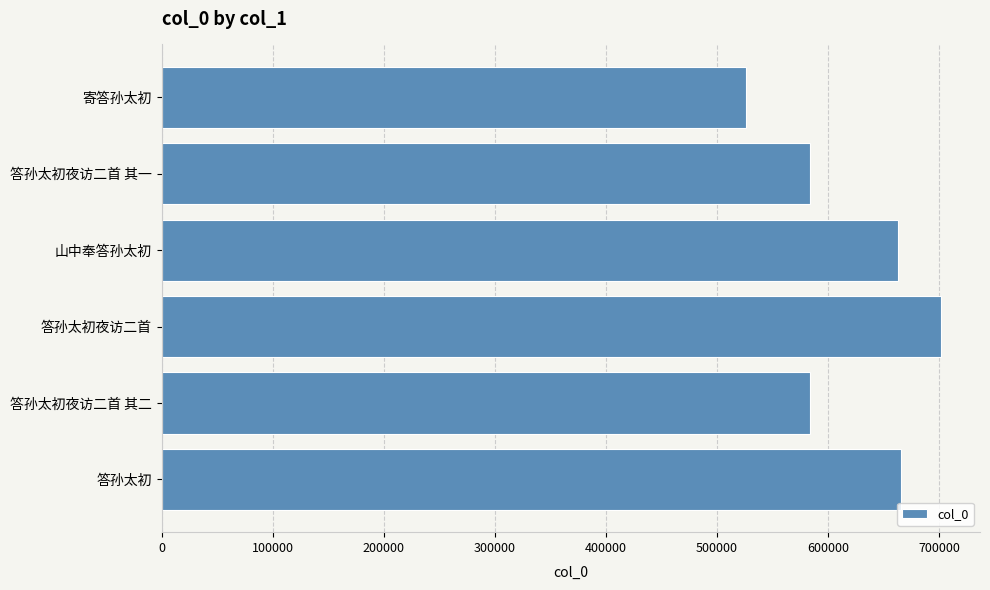

Approximately how many times larger is the value at 答孙太初夜访二首 compared to 寄答孙太初?

1.3